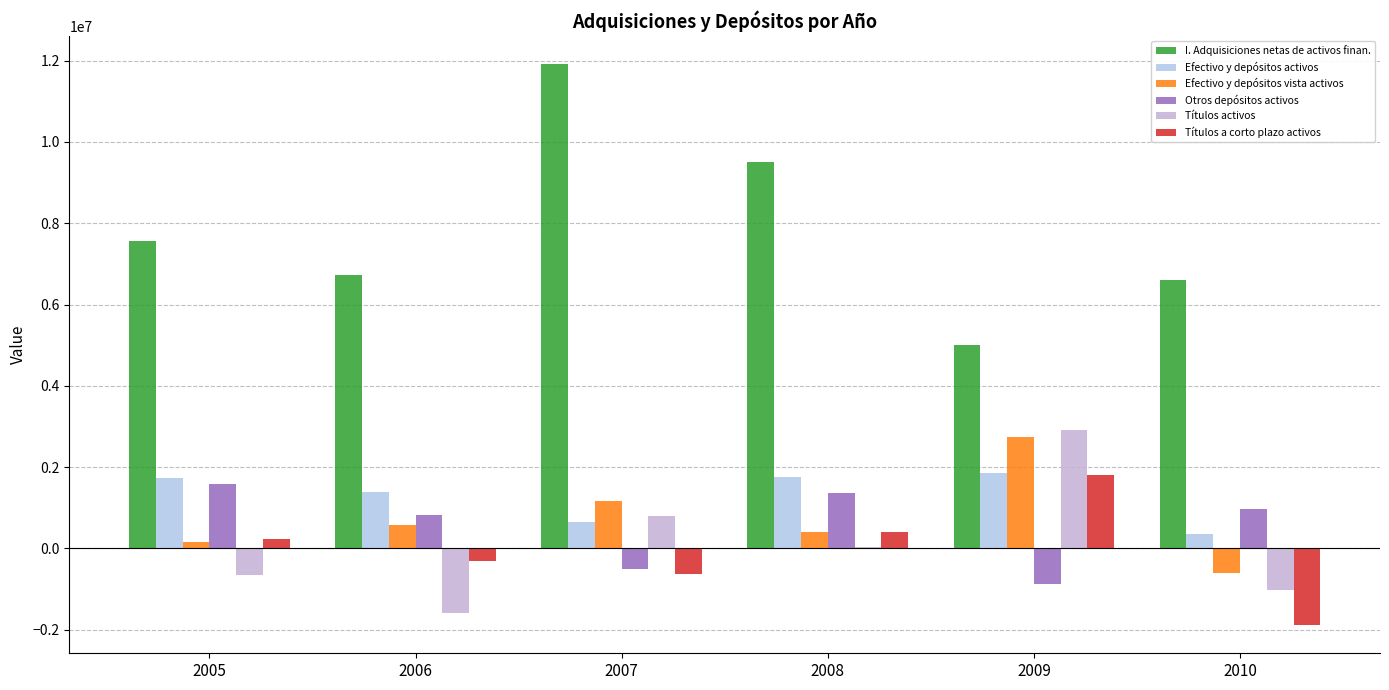

Reading left to right, extract all data points from this chart.

I. Adquisiciones netas de activos finan.: 2005=7551529	2006=6737508	2007=11915970	2008=9503331	2009=4994042	2010=6591712
Efectivo y depósitos activos: 2005=1740044	2006=1382504	2007=654616	2008=1760837	2009=1851269	2010=354372
Efectivo y depósitos vista activos: 2005=154075	2006=572956	2007=1172438	2008=409934	2009=2729245	2010=-605068
Otros depósitos activos: 2005=1585968	2006=809548	2007=-517822	2008=1350903	2009=-877976	2010=959440
Títulos activos: 2005=-665094	2006=-1583846	2007=789539	2008=43338	2009=2904987	2010=-1027514
Títulos a corto plazo activos: 2005=241734	2006=-322256	2007=-629443	2008=402640	2009=1813944	2010=-1890942